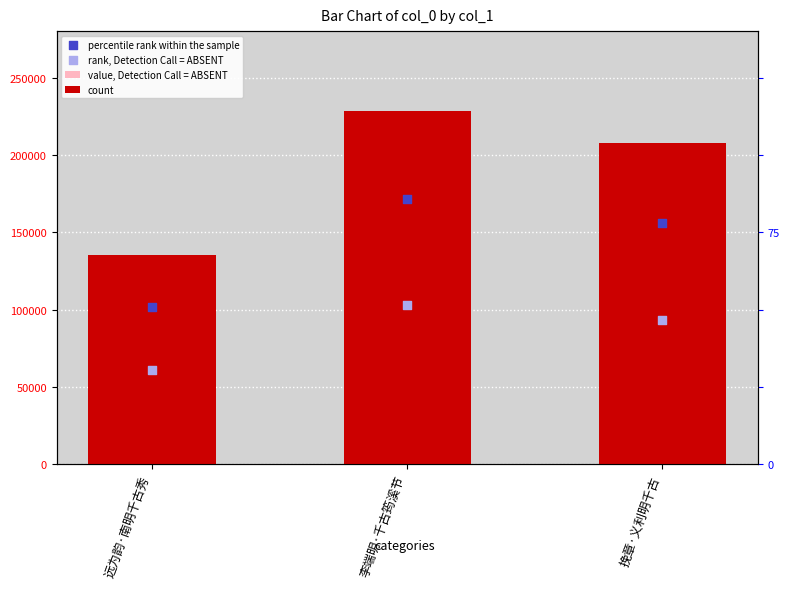

Which series reaches the minimum Y coordinate?

rank, Detection Call = ABSENT